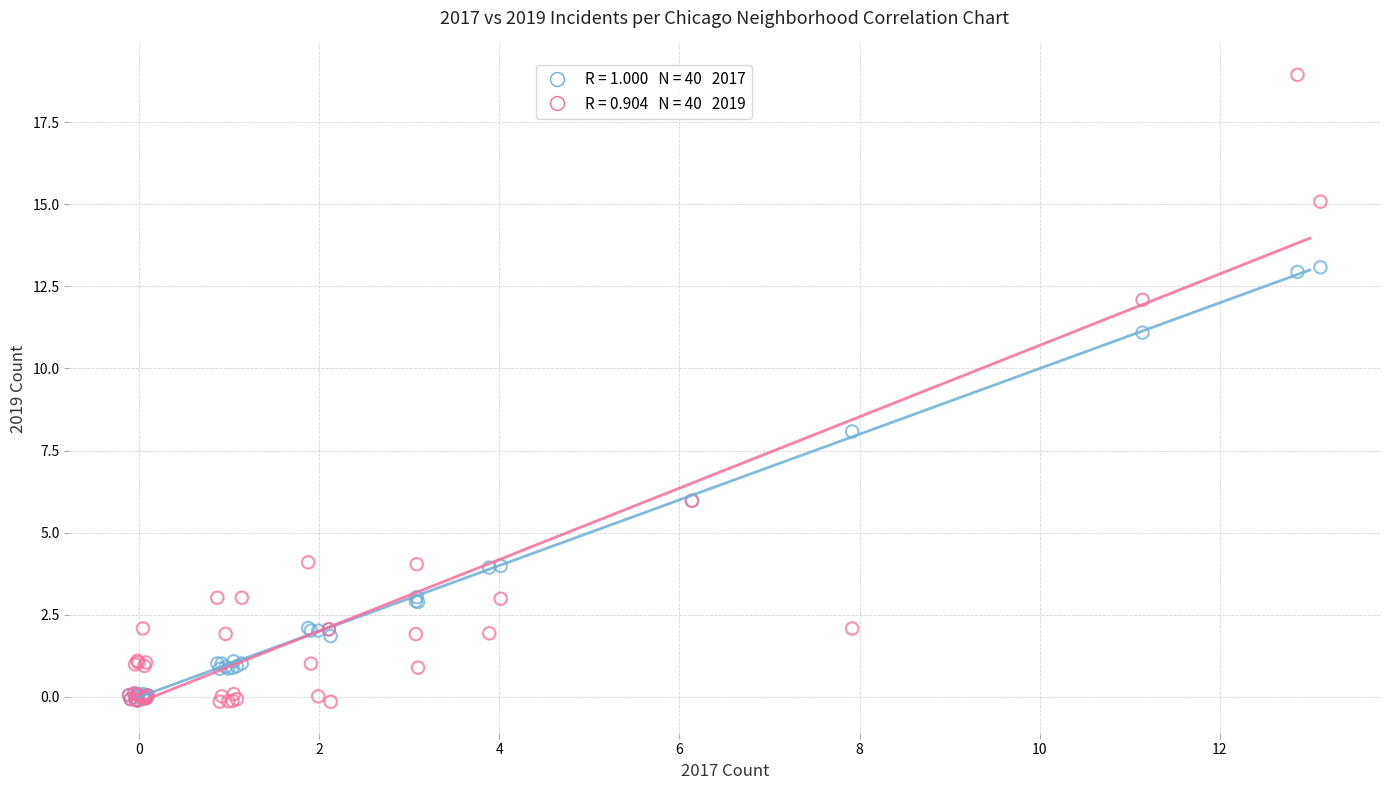

Across all series, what Y value is closest to 9?

8.1